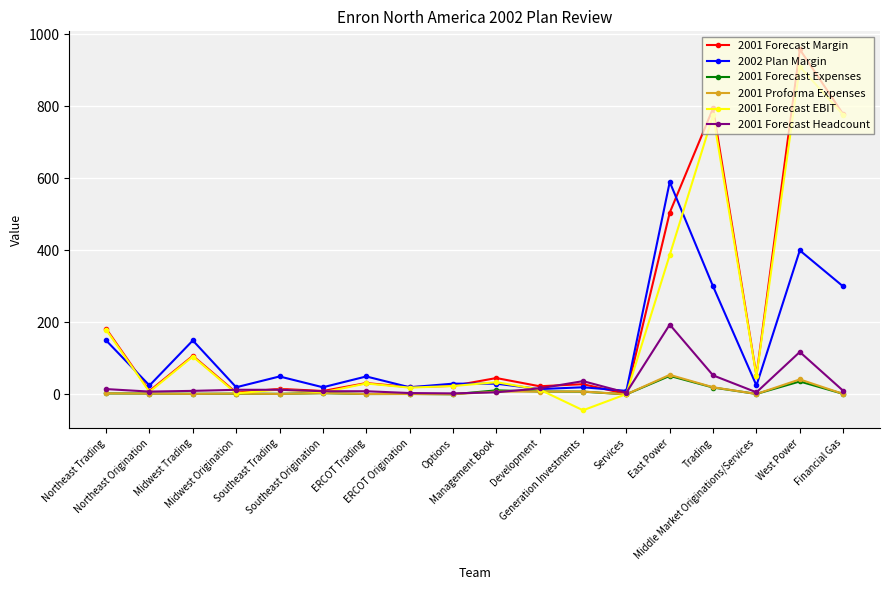

What is the greatest value displayed?

958.1